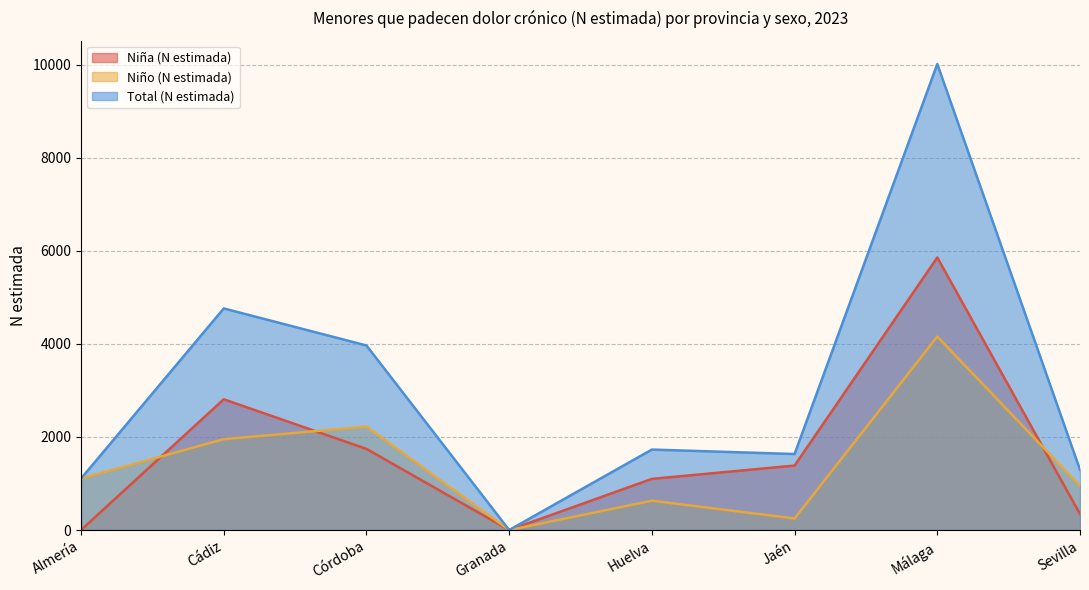

In Niño (N estimada), how many points are higher than both neighbors (excluding endpoints)?

3